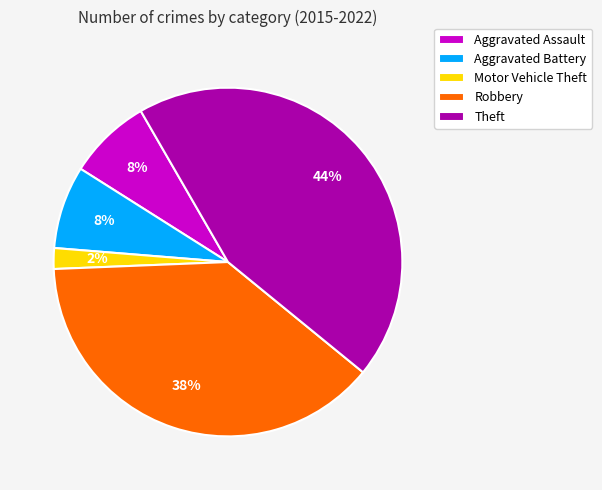

Which has a higher value, Robbery or Motor Vehicle Theft?

Robbery